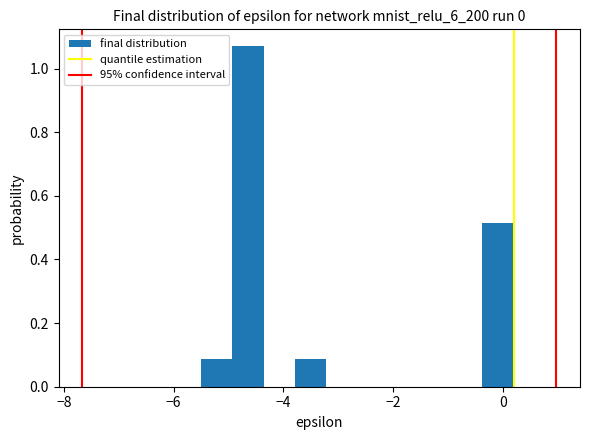

Read against the x-axis, roughly where is the centre of the tallest bar?

-4.6